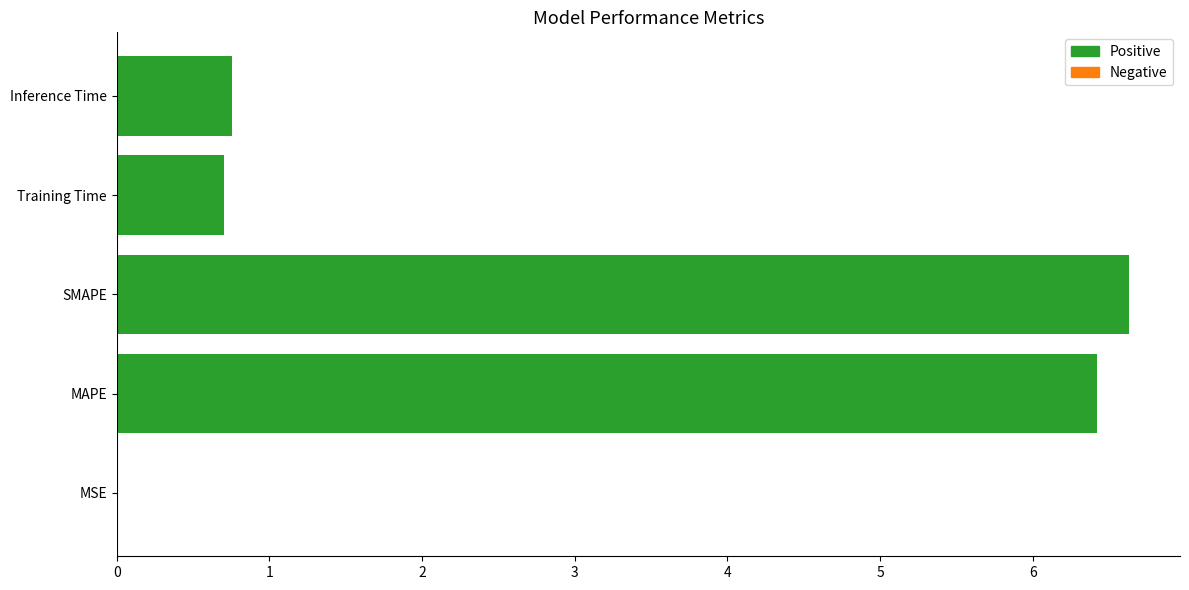

What is the sum of all values?

14.5